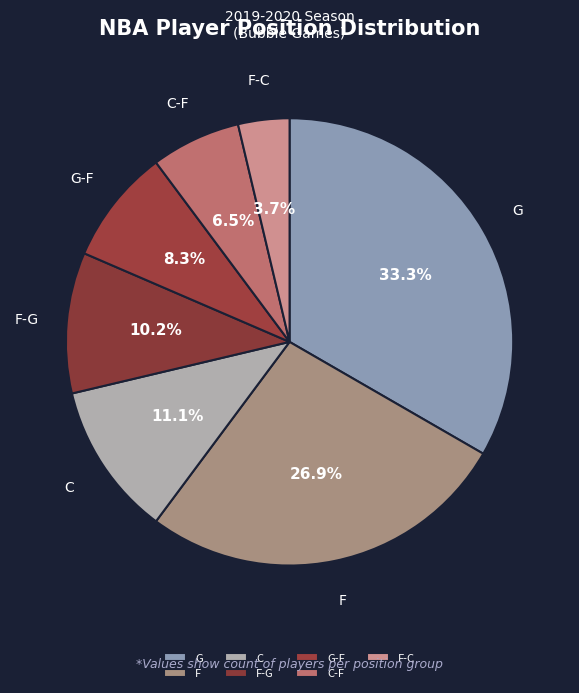

Which category has the smallest portion of the pie?

F-C